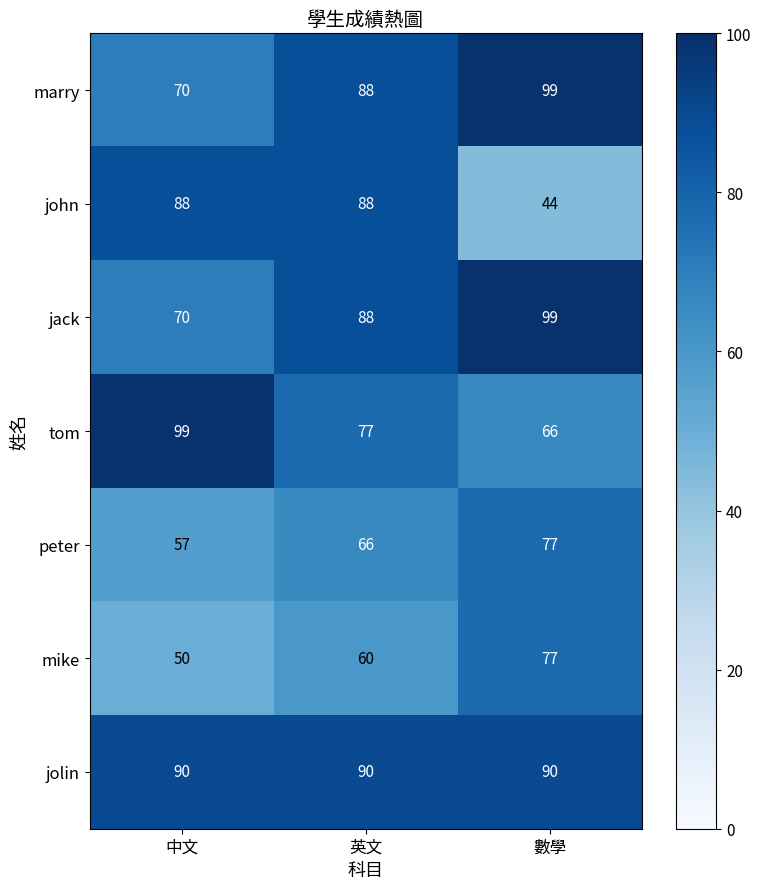

What is the sum of all jack values?

257